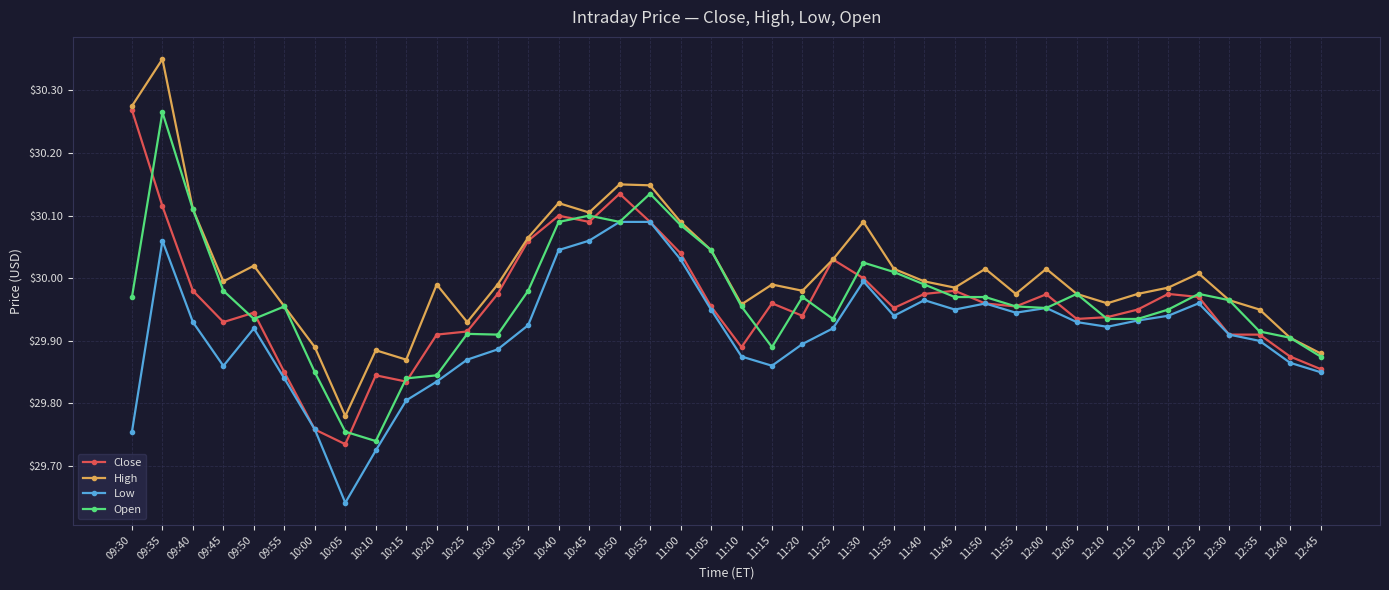

True or false: High and Low intersect in this chart.

False